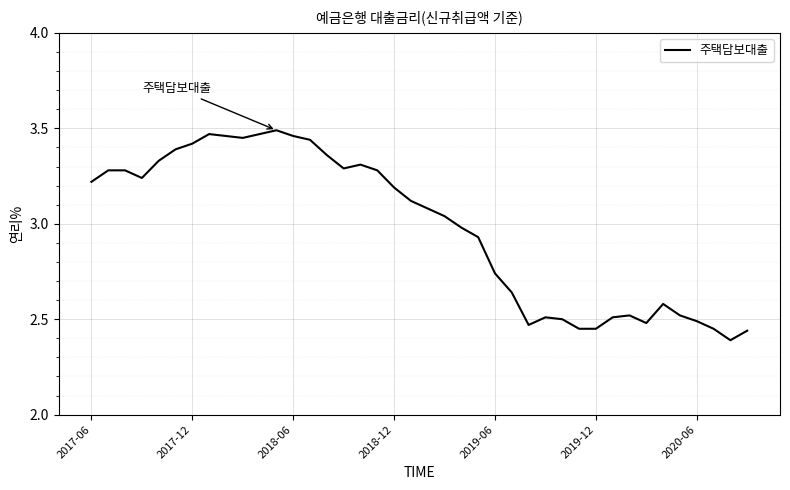

What is the difference between the maximum and minimum values?

1.1